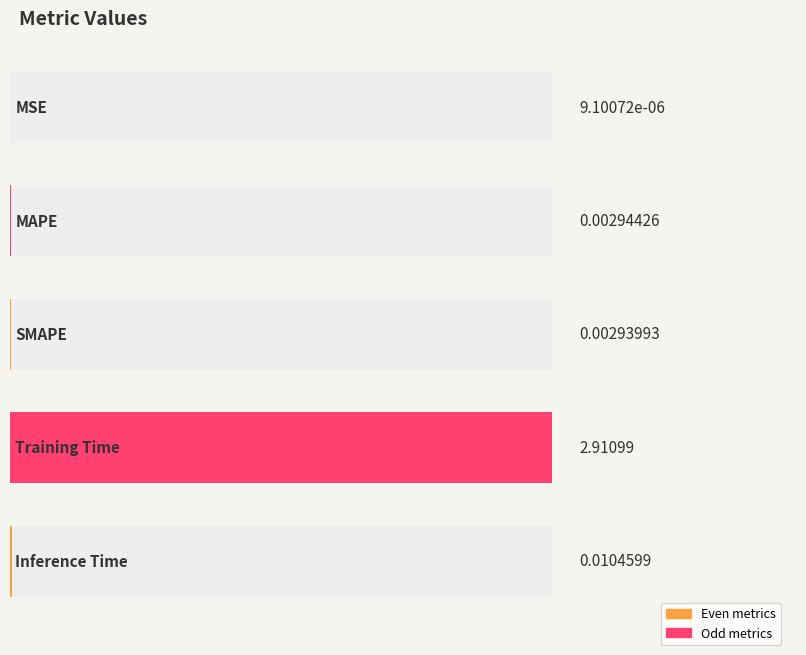

True or false: the data shows 0.0 at Inference Time.

False